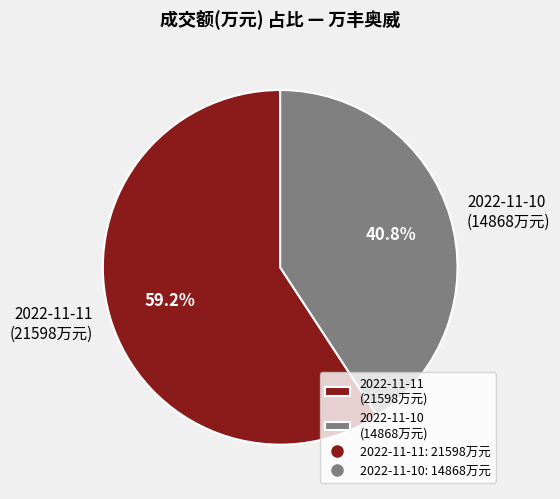

True or false: 2022-11-11 accounts for 59% of the total.

True